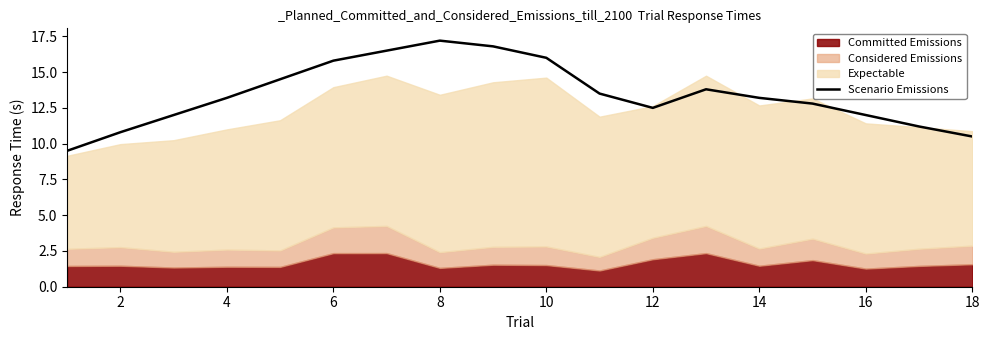

At which label does Scenario Emissions first exceed 13?

4